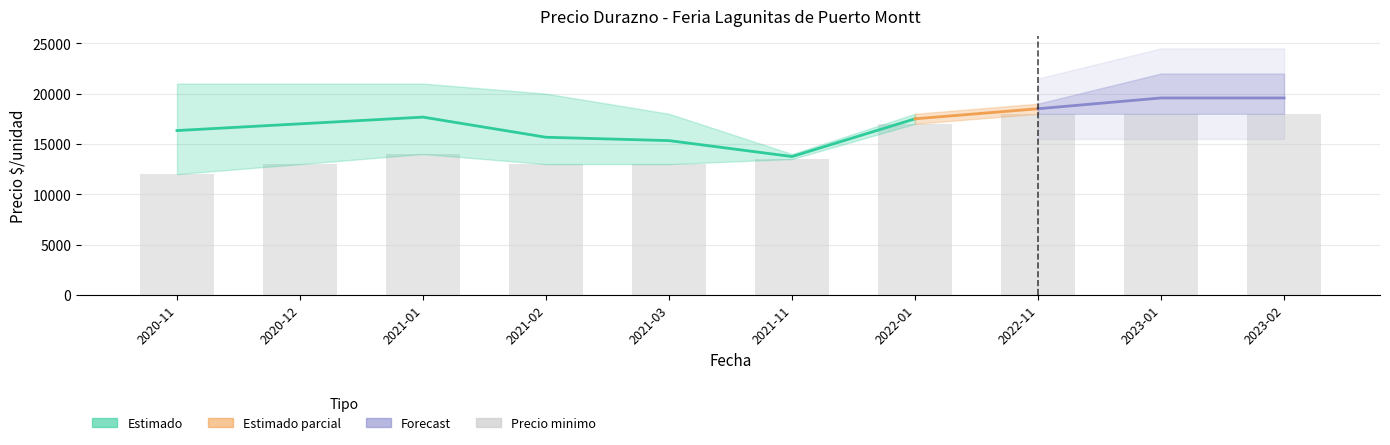

Which category has the highest value in the Precio promedio ponderado series?

2023-01